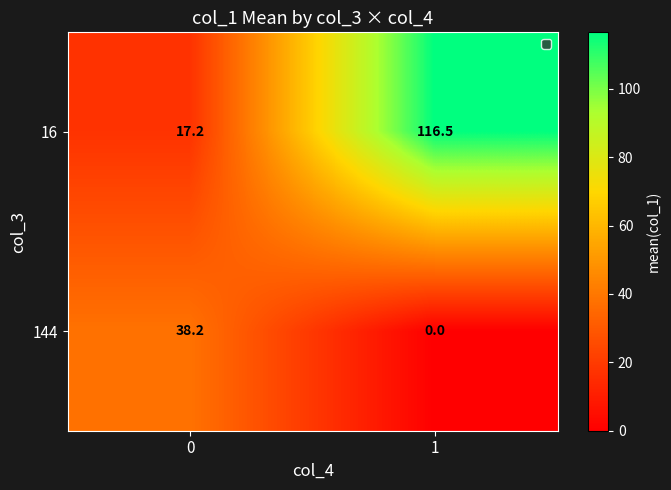

Reading left to right, transcribe all the data shown in this chart.

16: 0=17.2	1=116.5
144: 0=38.2	1=0.0